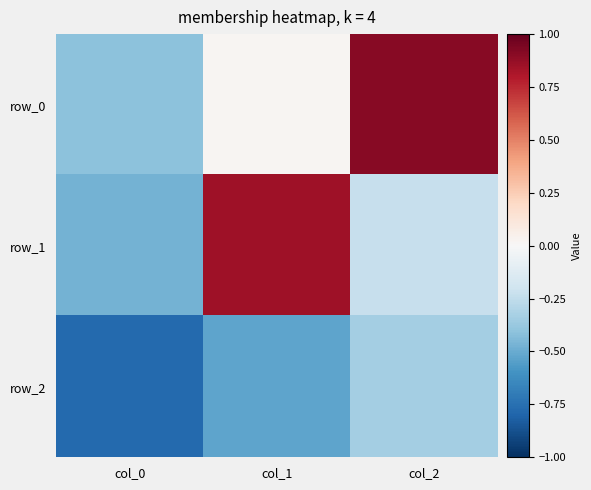

At which category does the chart reach its peak across all series?

col_2